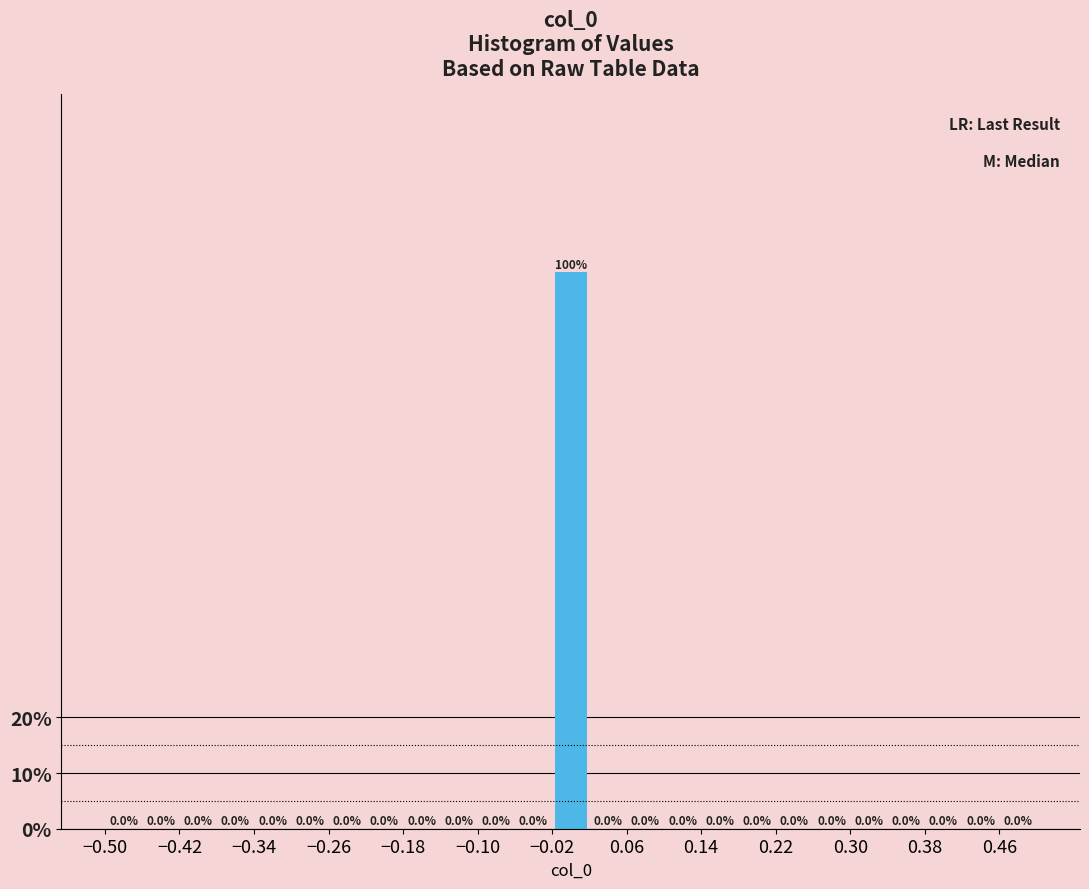

Reading left to right, transcribe this chart: for each bar, give the range it covers on the x-axis and its height.

-0.50 to -0.46: 0.0
-0.46 to -0.42: 0.0
-0.42 to -0.38: 0.0
-0.38 to -0.34: 0.0
-0.34 to -0.30: 0.0
-0.30 to -0.26: 0.0
-0.26 to -0.22: 0.0
-0.22 to -0.18: 0.0
-0.18 to -0.14: 0.0
-0.14 to -0.10: 0.0
-0.10 to -0.06: 0.0
-0.06 to -0.02: 0.0
-0.02 to 0.02: 100.0
0.02 to 0.06: 0.0
0.06 to 0.10: 0.0
0.10 to 0.14: 0.0
0.14 to 0.18: 0.0
0.18 to 0.22: 0.0
0.22 to 0.26: 0.0
0.26 to 0.30: 0.0
0.30 to 0.34: 0.0
0.34 to 0.38: 0.0
0.38 to 0.42: 0.0
0.42 to 0.46: 0.0
0.46 to 0.50: 0.0